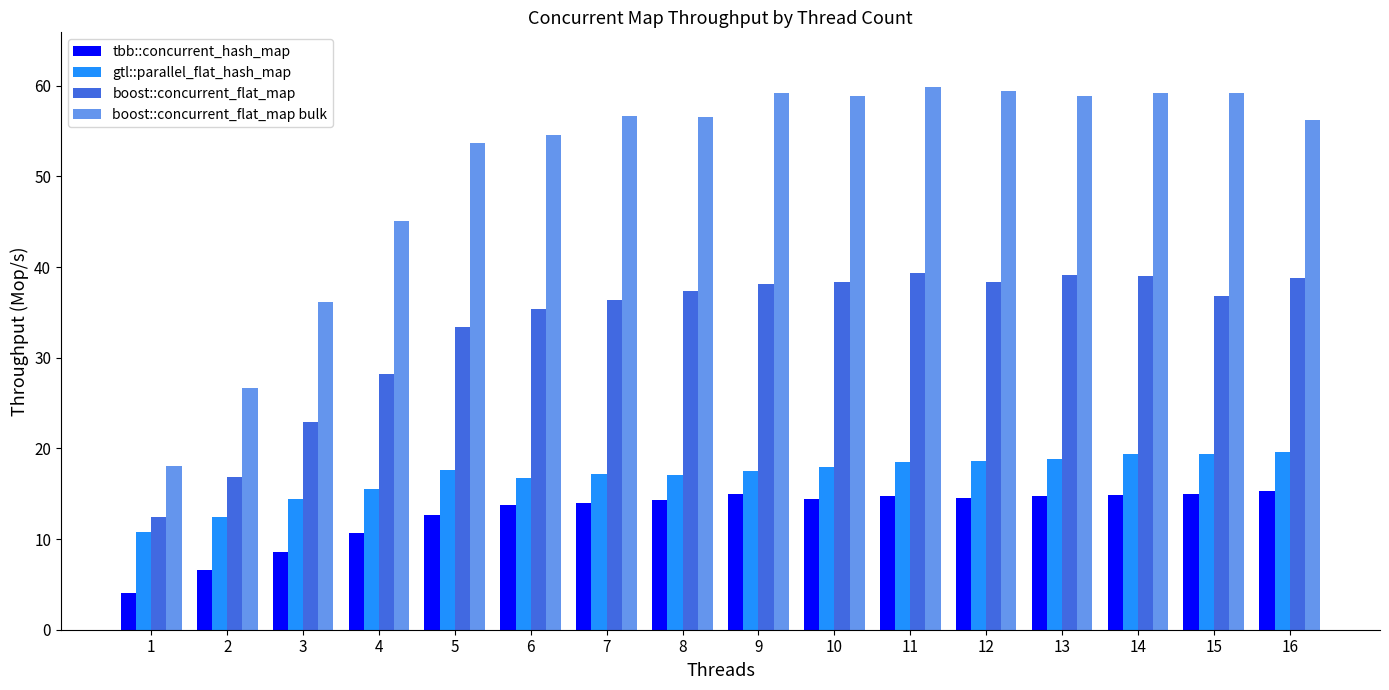

How many categories are shown in the chart?

16